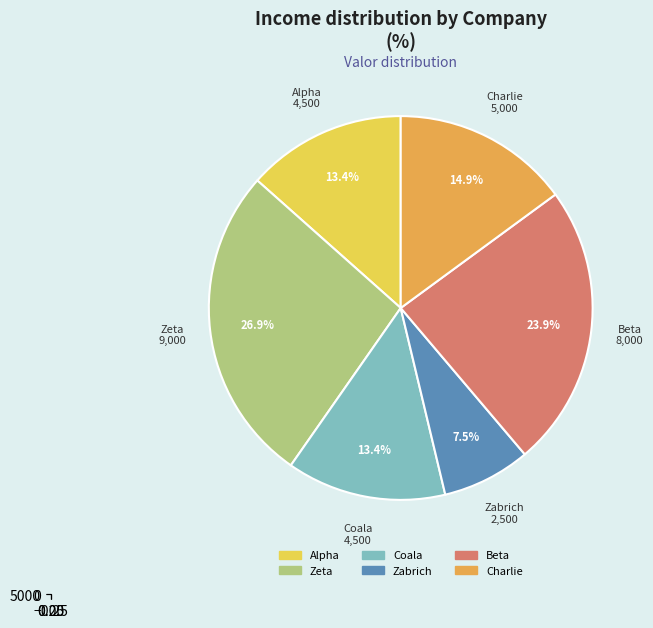

To the nearest percent, what portion does Zabrich represent?

7%